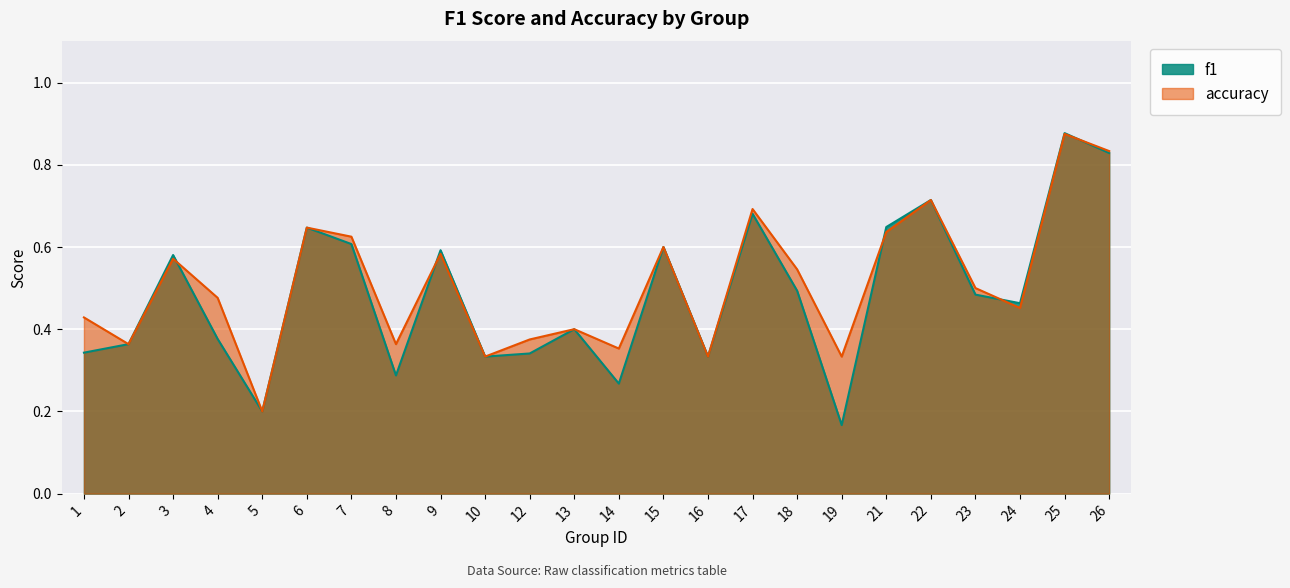

Does the chart display data point markers on the line(s)?

No